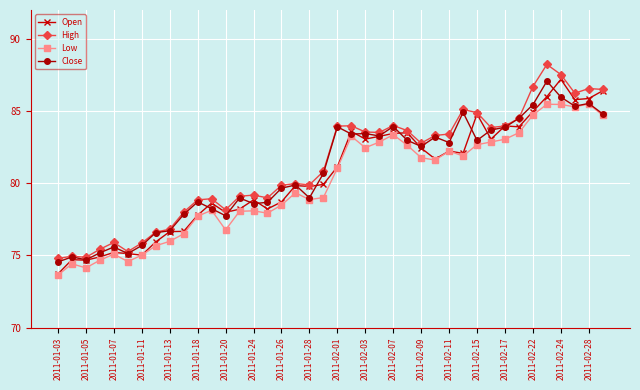

True or false: High and Low cross at least once.

False